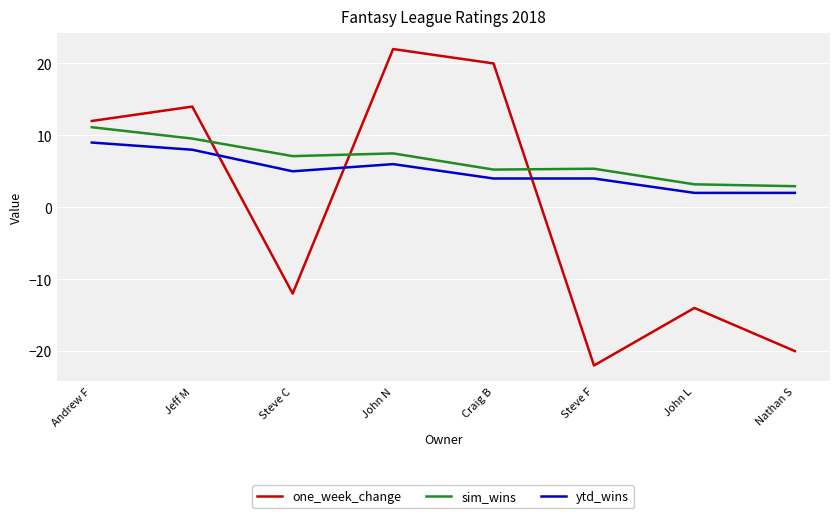

Is it true that sim_wins equals 7.1 at Steve C?

True